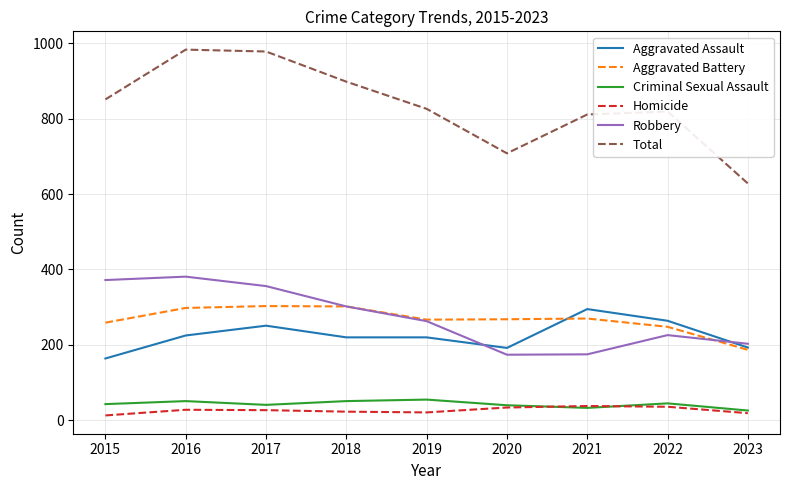

Is the value of Homicide at 2018 greater than the value of Robbery at 2017?

No